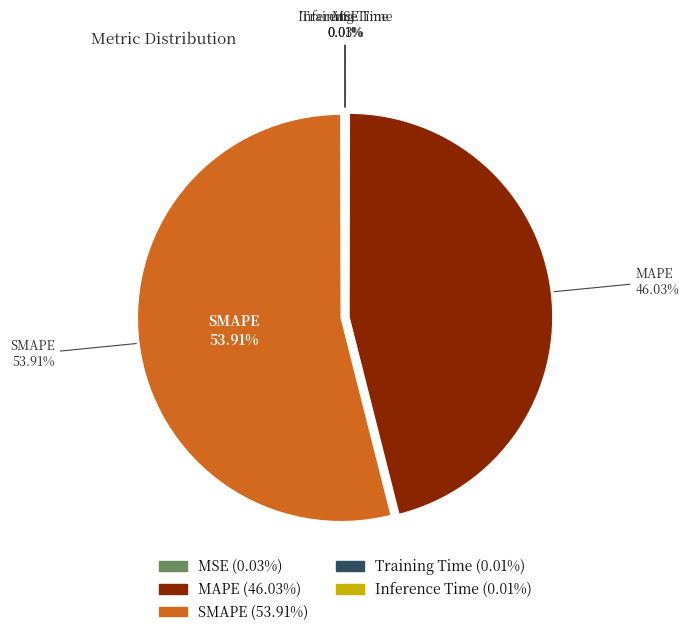

How many segments does this pie chart have?

5